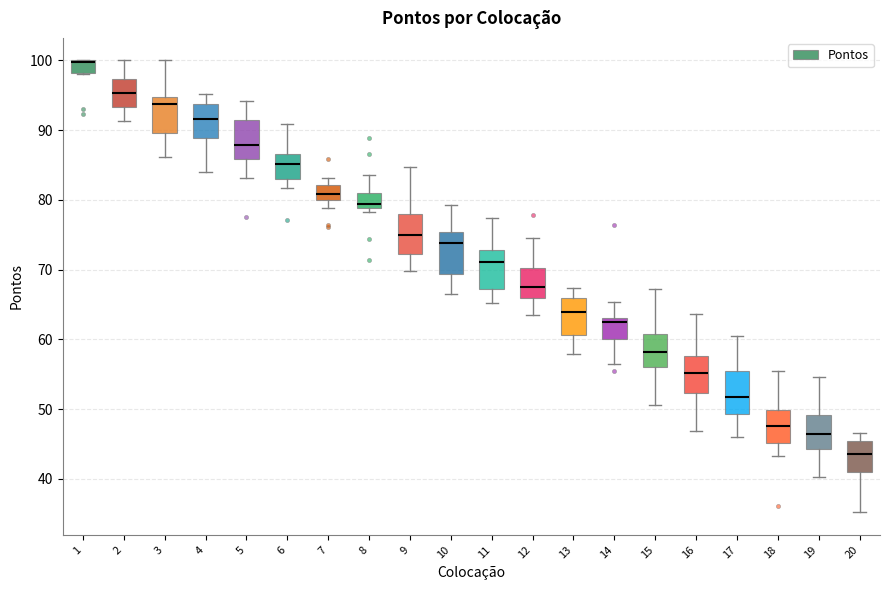

Where does the lower whisker of the box at x = 12 end on the y-axis? The values are not printed on the chart, so give them approximately, as read against the axis.

63